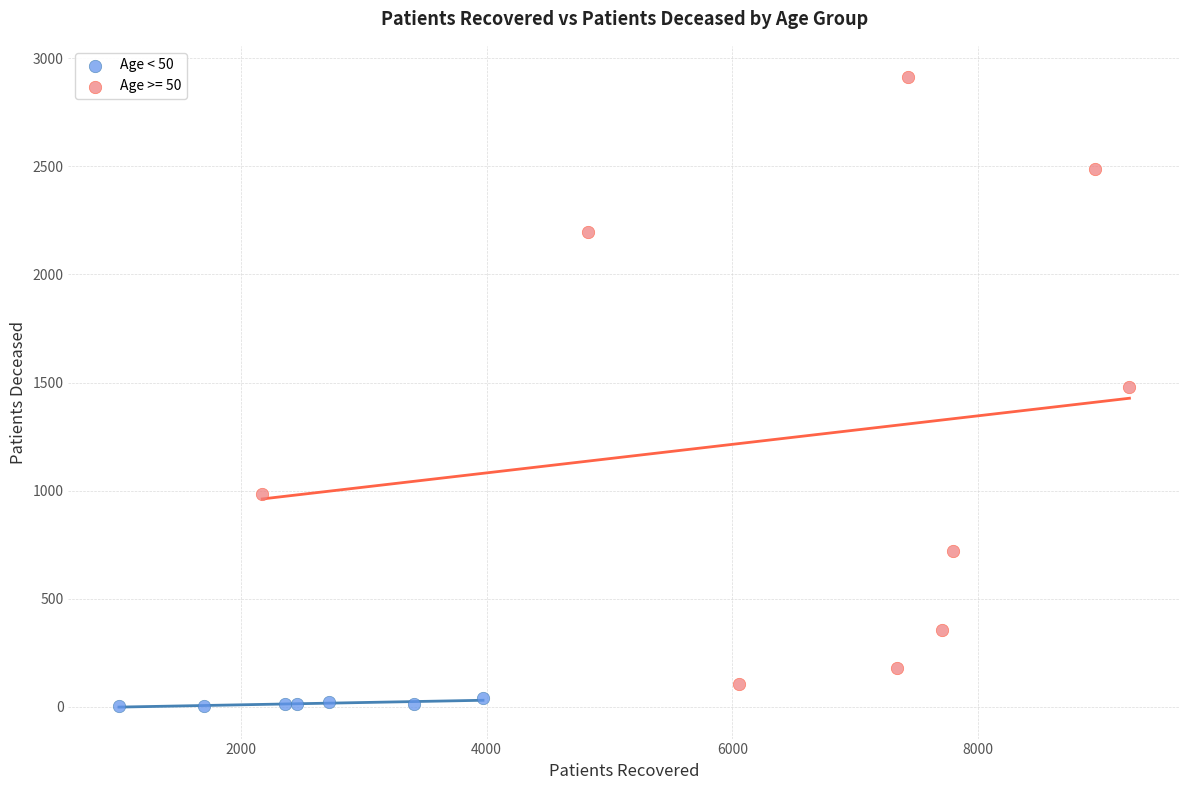

Which series has the widest spread of Y values?

Age >= 50